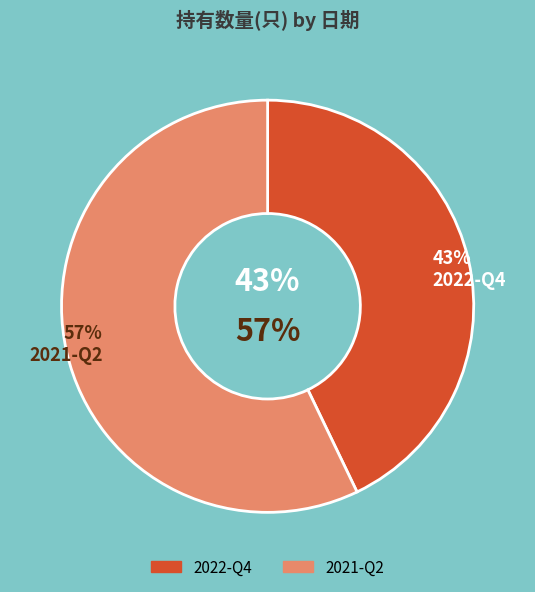

Which category has the smallest portion of the pie?

2022-Q4